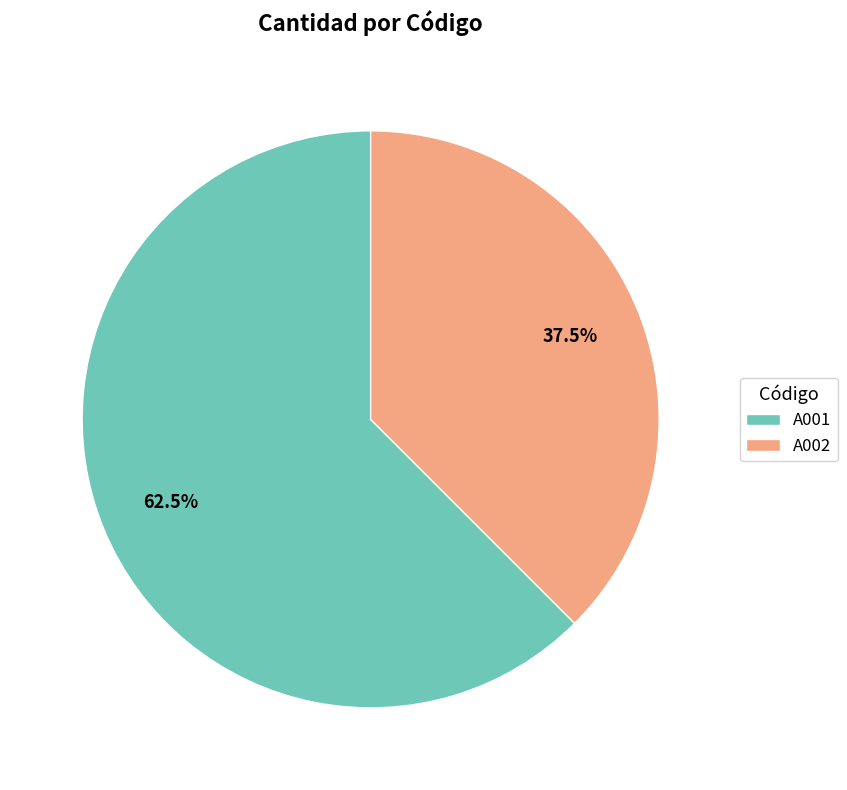

Which category has the smallest portion of the pie?

A002